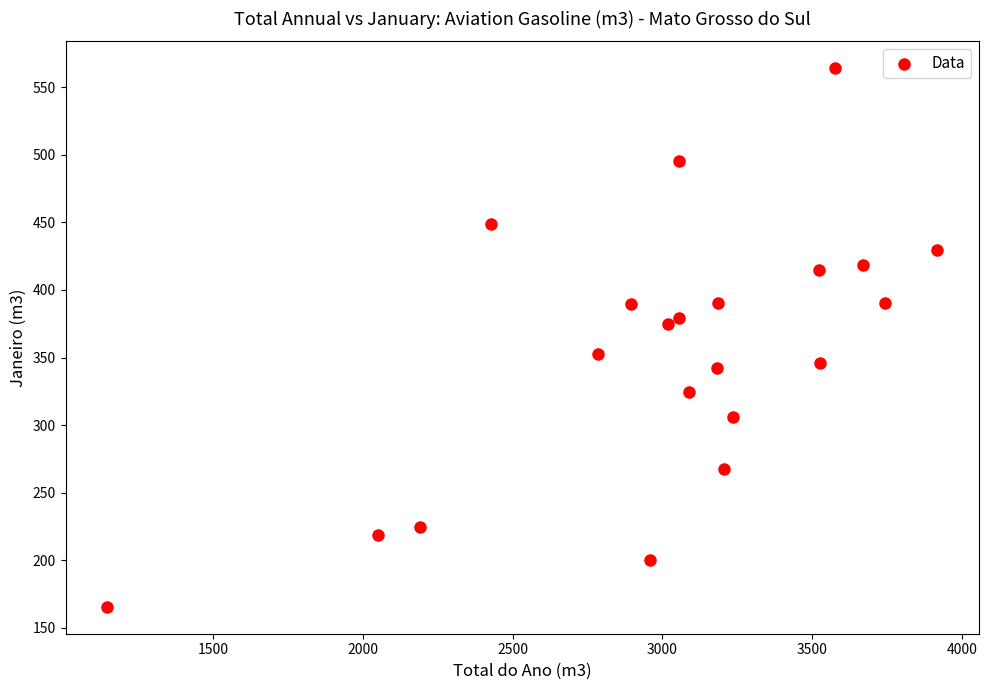

What is the range of Y values (max minus min)?

398.4